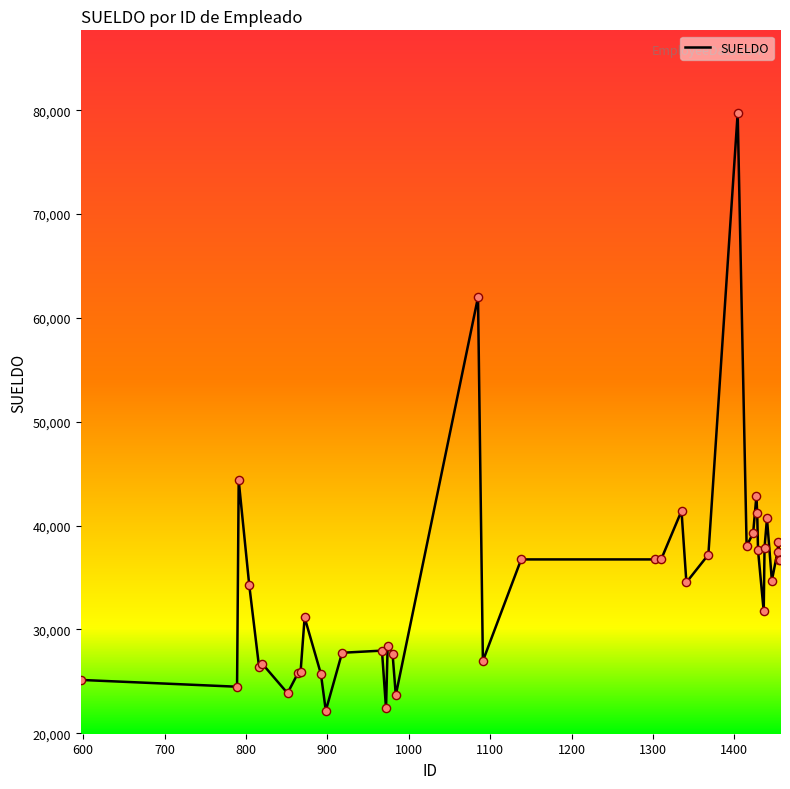

What is the difference between the maximum and minimum values?

57566